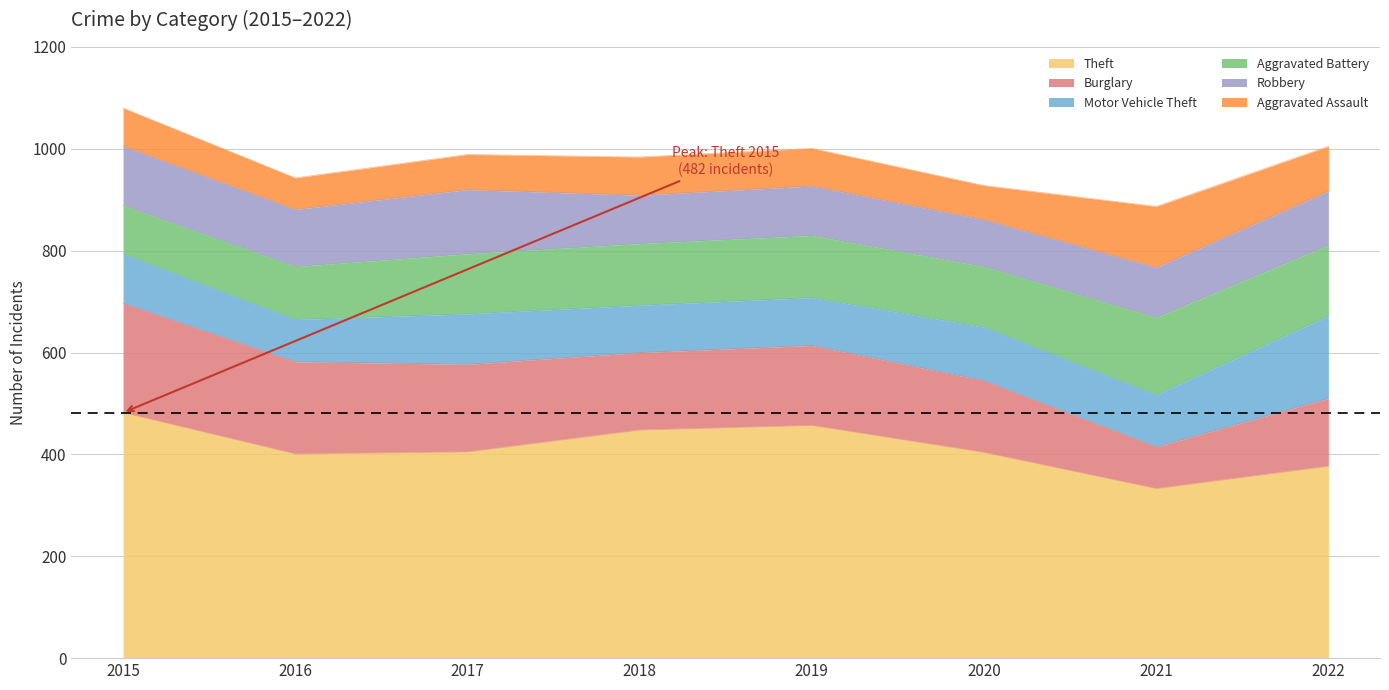

How many intersections are there between Aggravated Assault and Burglary?

2